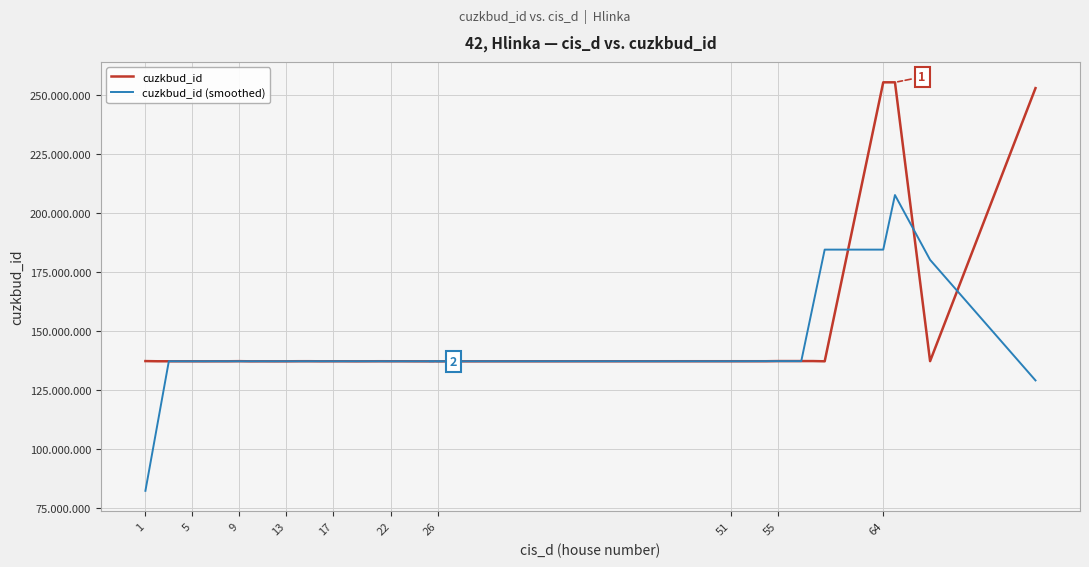

Does the chart have visible grid lines?

Yes